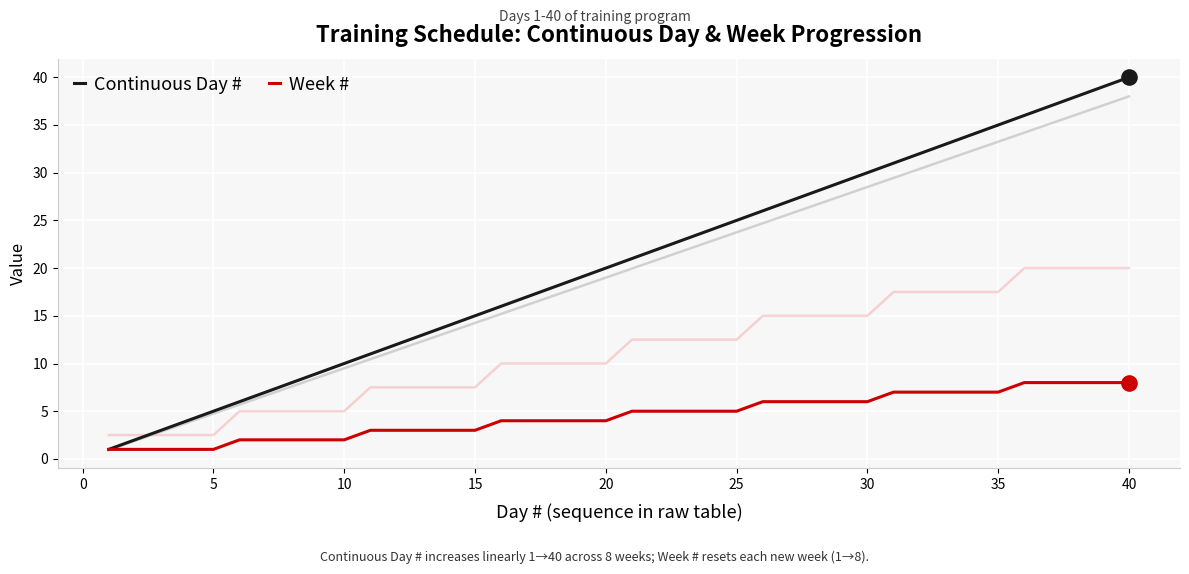

Which series has the largest Y range (max minus min)?

Continuous Day #